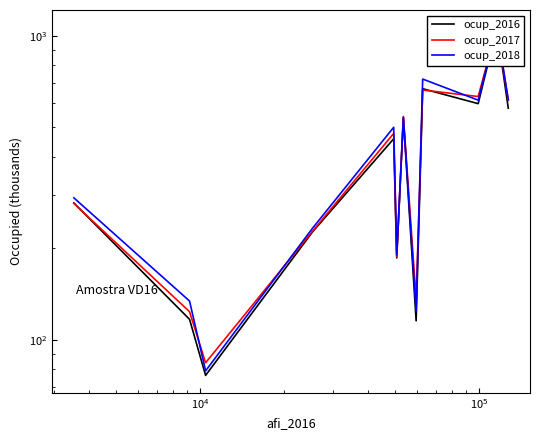

How many times do ocup_2017 and ocup_2016 cross each other?

3